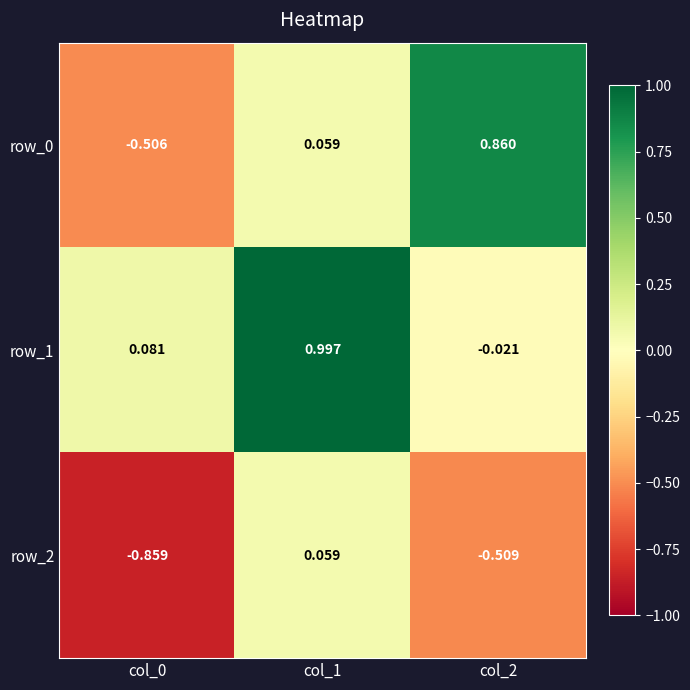

What is the greatest value displayed?

1.0